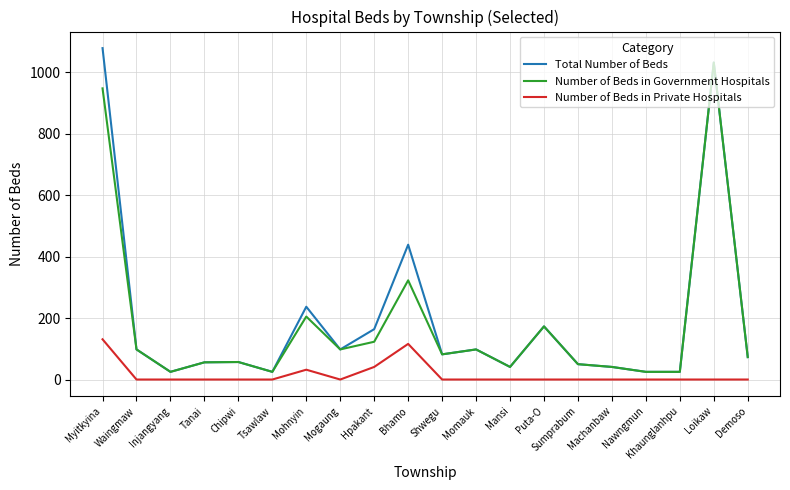

At which label is Number of Beds in Government Hospitals closest to 528?

Bhamo